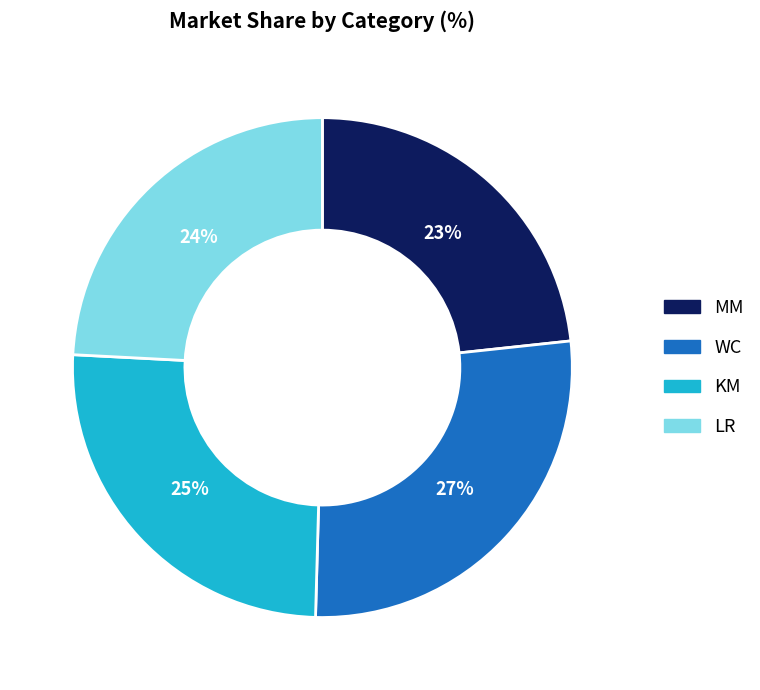

Is there a majority slice in this chart?

No